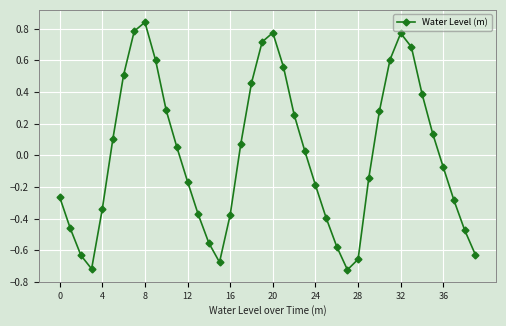

What is the difference between the maximum and minimum values?

1.6